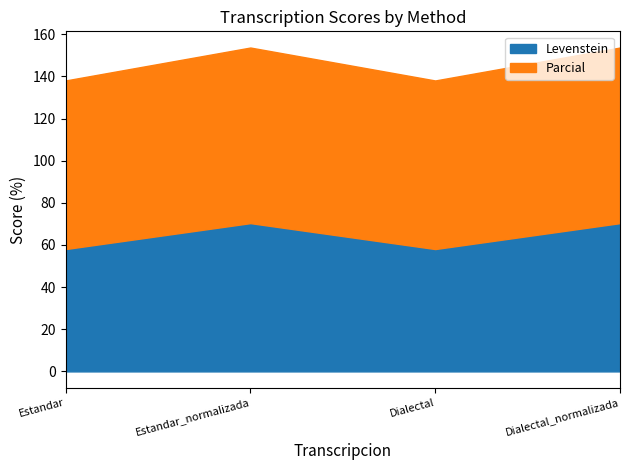

Reading left to right, list all the values displayed in this chart.

Levenstein: 58.1	70.4	58.1	70.4
Parcial: 80.0	83.3	80.0	83.3